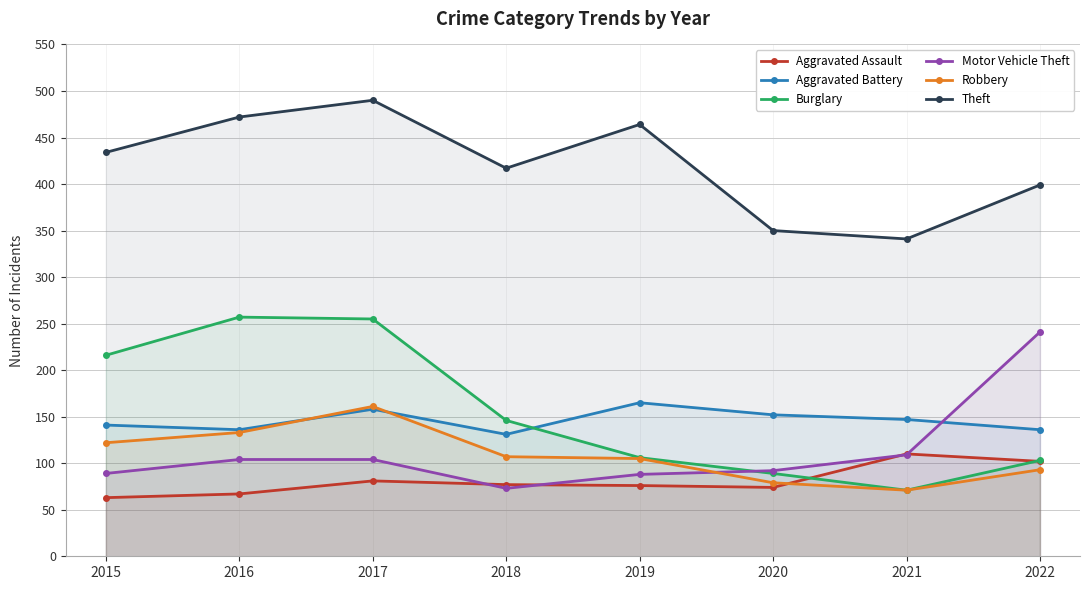

What are all the series names shown in the legend?

Aggravated Assault, Aggravated Battery, Burglary, Motor Vehicle Theft, Robbery, Theft